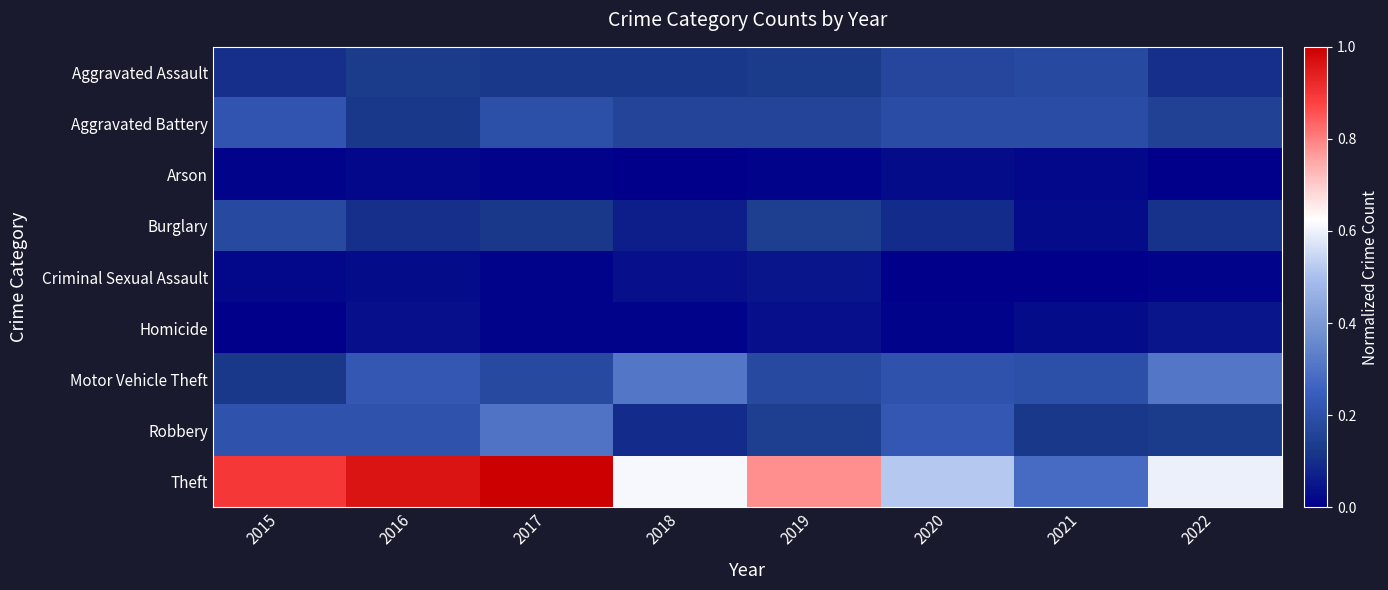

Reading right to left, extract all data points from this chart.

Aggravated Assault: 2022=0.1	2021=0.2	2020=0.2	2019=0.1	2018=0.1	2017=0.1	2016=0.1	2015=0.1
Aggravated Battery: 2022=0.2	2021=0.2	2020=0.2	2019=0.2	2018=0.2	2017=0.2	2016=0.1	2015=0.2
Arson: 2022=0.0	2021=0.0	2020=0.0	2019=0.0	2018=0.0	2017=0.0	2016=0.0	2015=0.0
Burglary: 2022=0.1	2021=0.0	2020=0.1	2019=0.1	2018=0.1	2017=0.1	2016=0.1	2015=0.2
Criminal Sexual Assault: 2022=0.0	2021=0.0	2020=0.0	2019=0.0	2018=0.0	2017=0.0	2016=0.0	2015=0.0
Homicide: 2022=0.0	2021=0.0	2020=0.0	2019=0.0	2018=0.0	2017=0.0	2016=0.0	2015=0.0
Motor Vehicle Theft: 2022=0.3	2021=0.2	2020=0.2	2019=0.2	2018=0.3	2017=0.2	2016=0.2	2015=0.1
Robbery: 2022=0.1	2021=0.1	2020=0.2	2019=0.1	2018=0.1	2017=0.3	2016=0.2	2015=0.2
Theft: 2022=0.6	2021=0.3	2020=0.5	2019=0.8	2018=0.6	2017=1.0	2016=1.0	2015=0.9